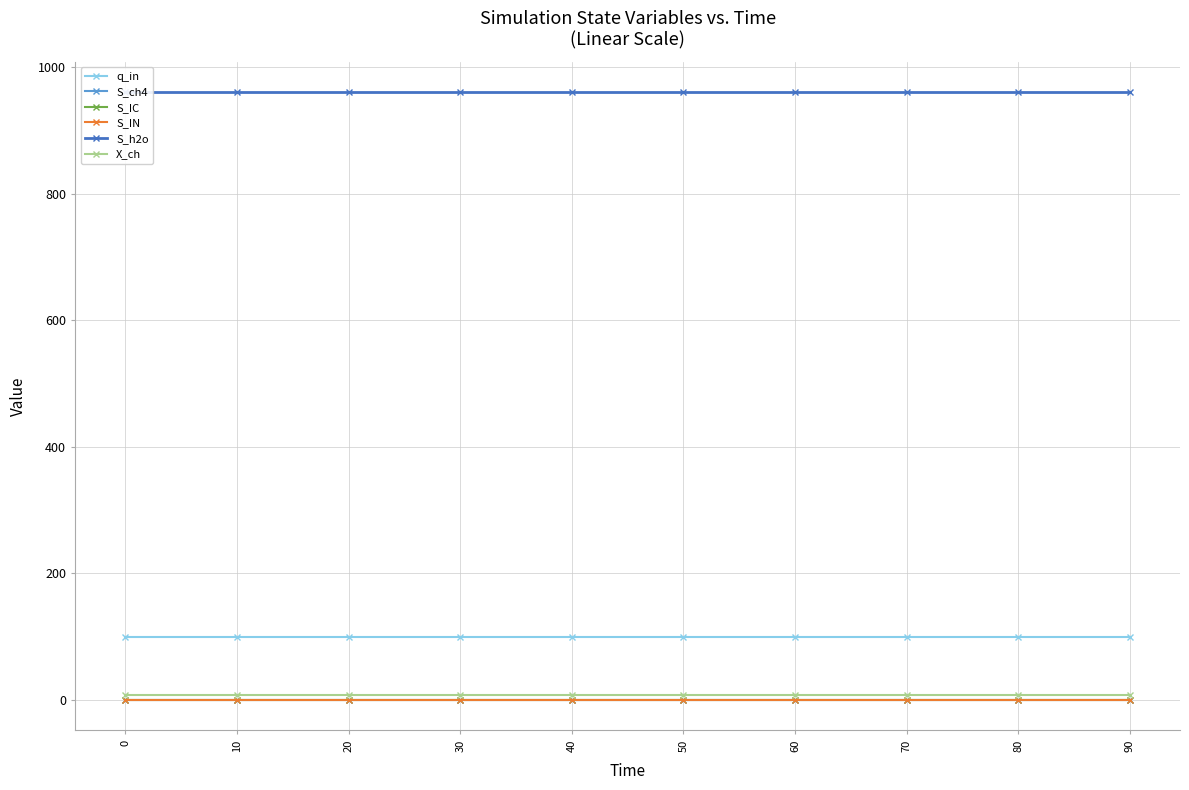

Which series has the widest spread of values?

q_in